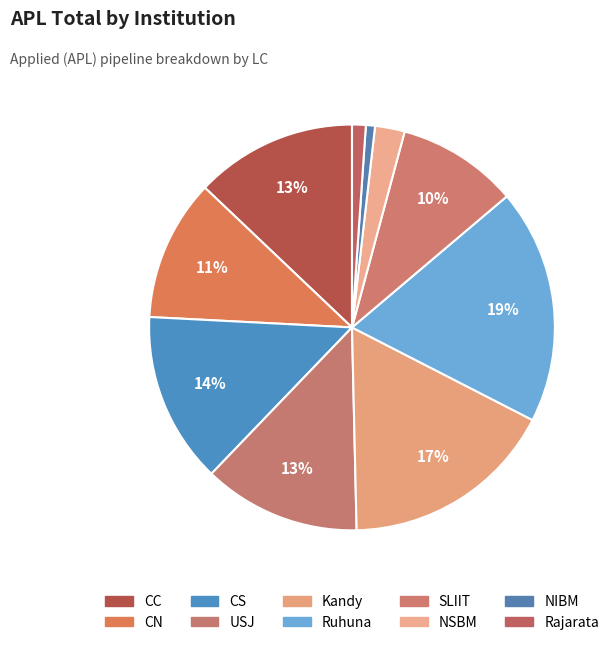

How many slices are in this pie chart?

10